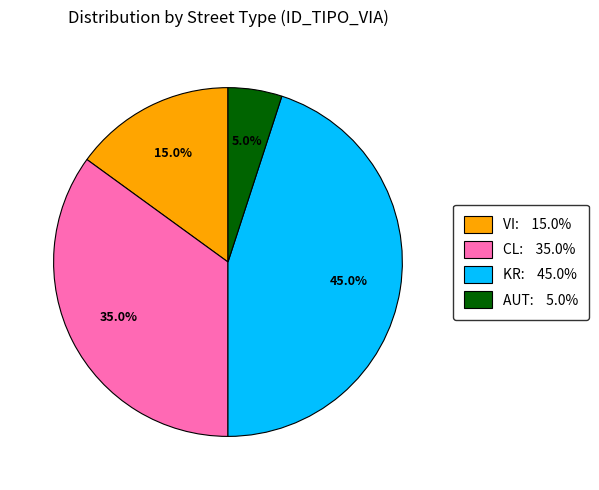

To the nearest percent, what is the average slice percentage?

25%